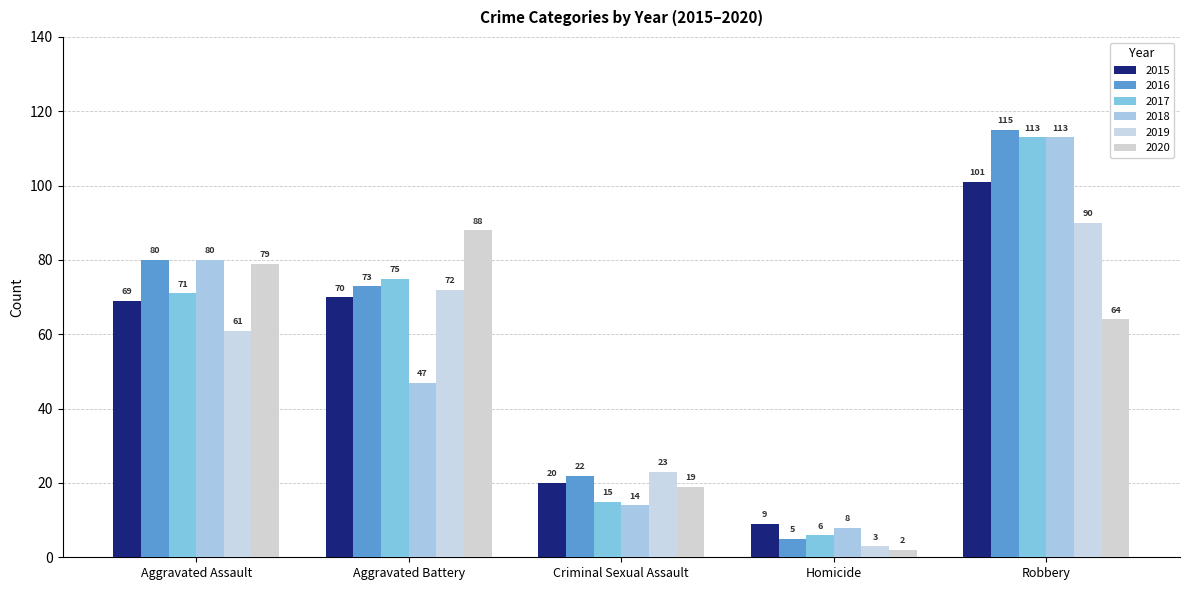

What is the label of the 2nd bar from the right?

Homicide